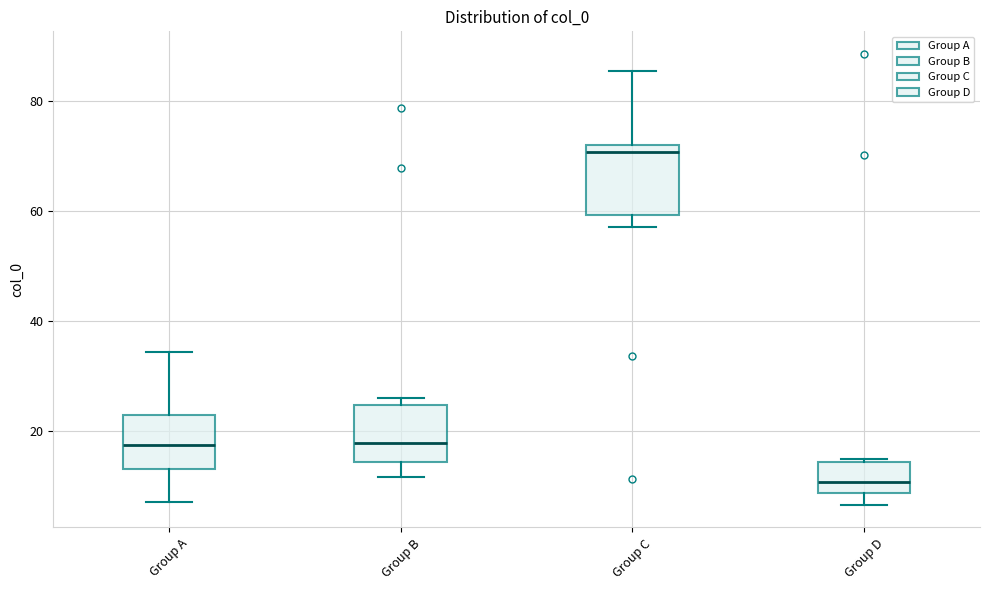

Where does the lower whisker of the box for Group A end on the y-axis? The values are not printed on the chart, so give them approximately, as read against the axis.

8